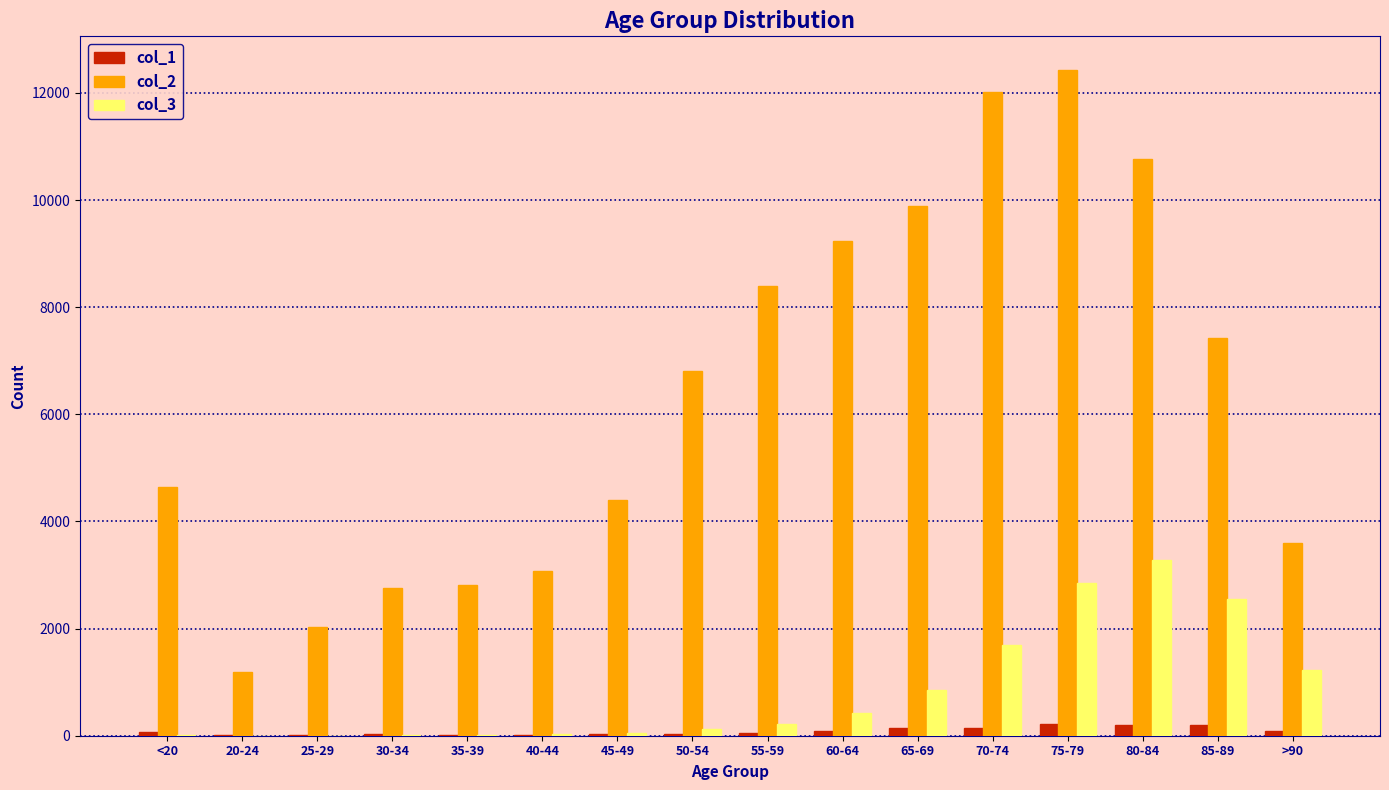

Is the value of col_2 at 50-54 greater than the value of col_1 at 20-24?

Yes